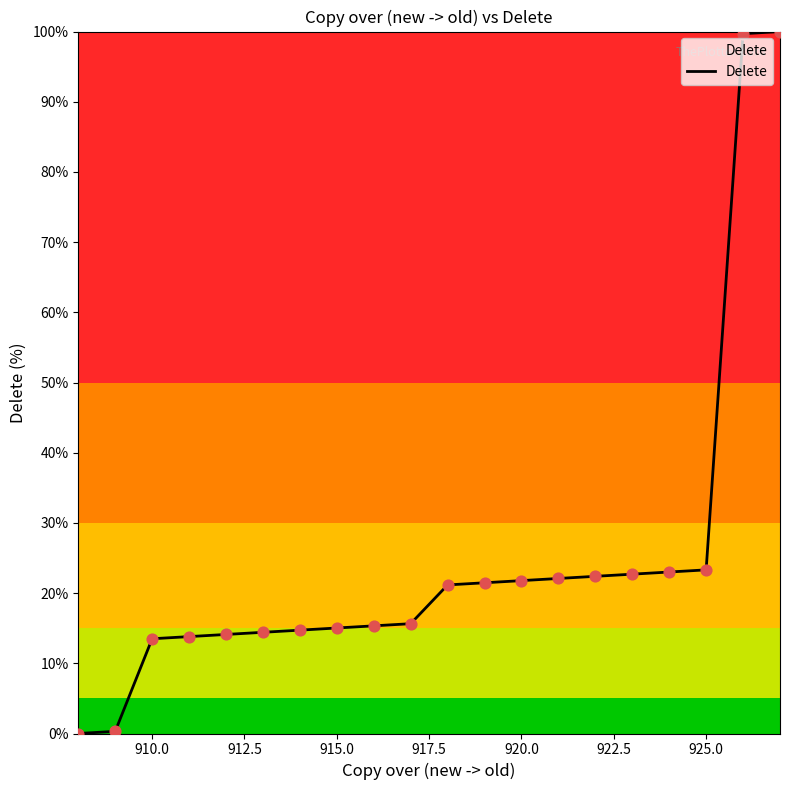

What is the difference between the maximum and minimum values?

100.0